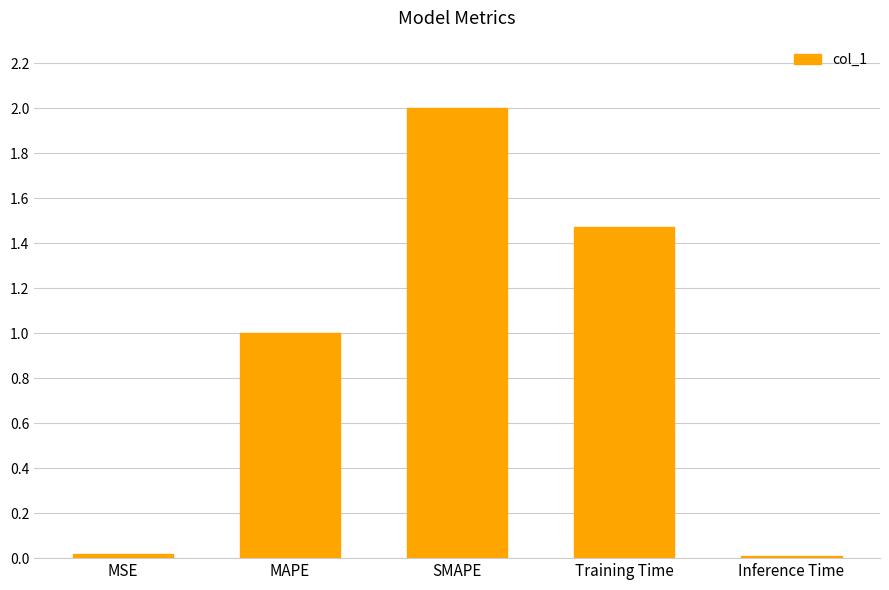

Which label corresponds to the largest value in the chart?

SMAPE